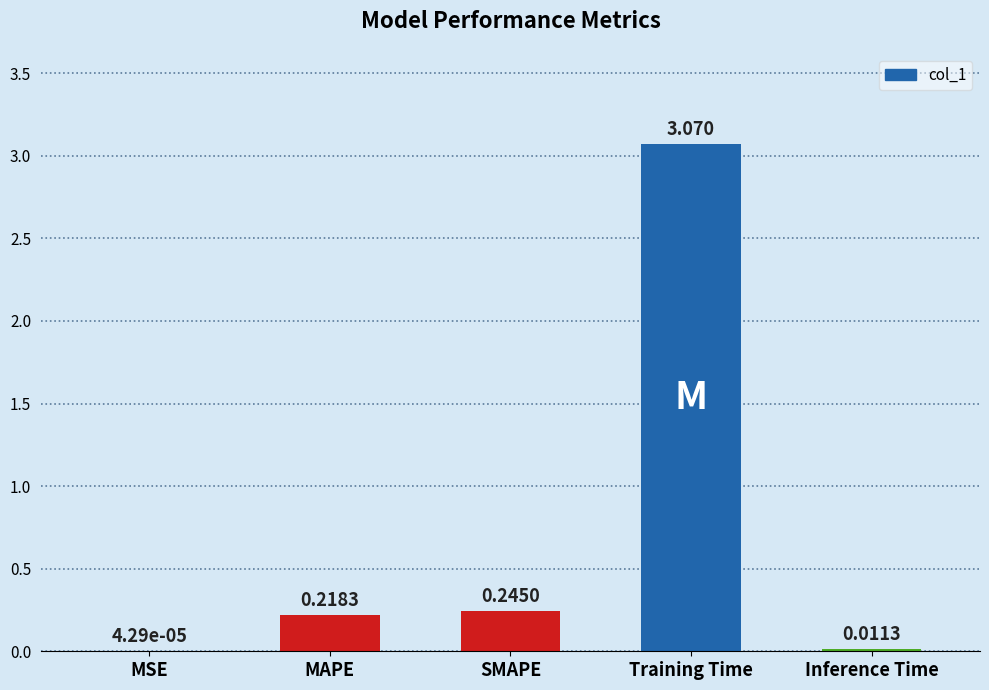

Where is the data nearest to the value 1?

SMAPE